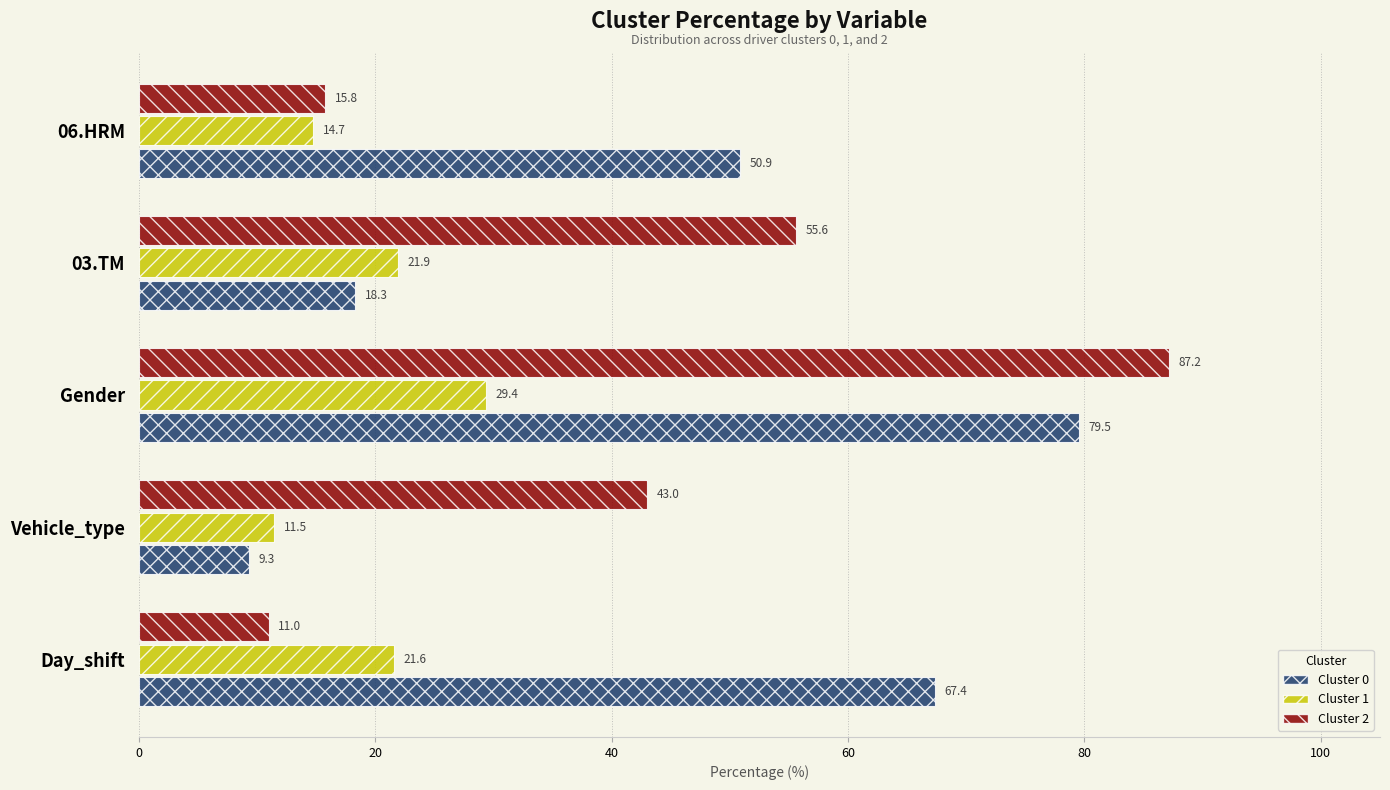

The value of Cluster 2 at Vehicle_type is 20.2. True or false?

False